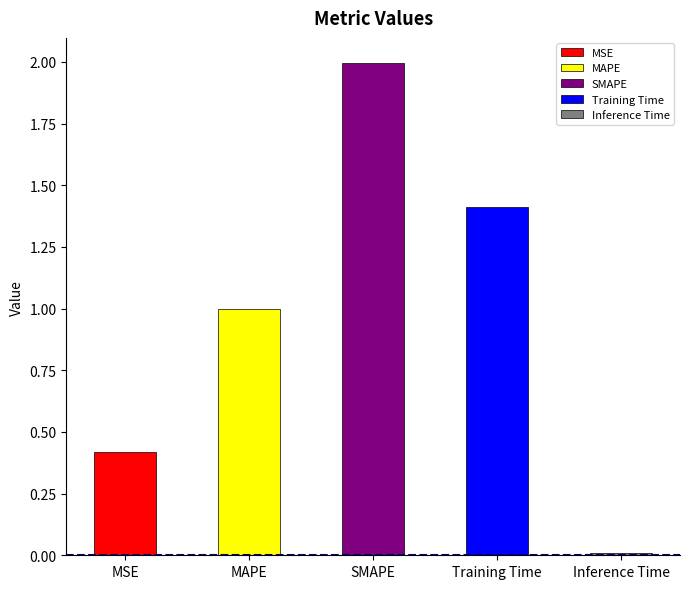

What is the difference between the maximum and second lowest values?

1.6